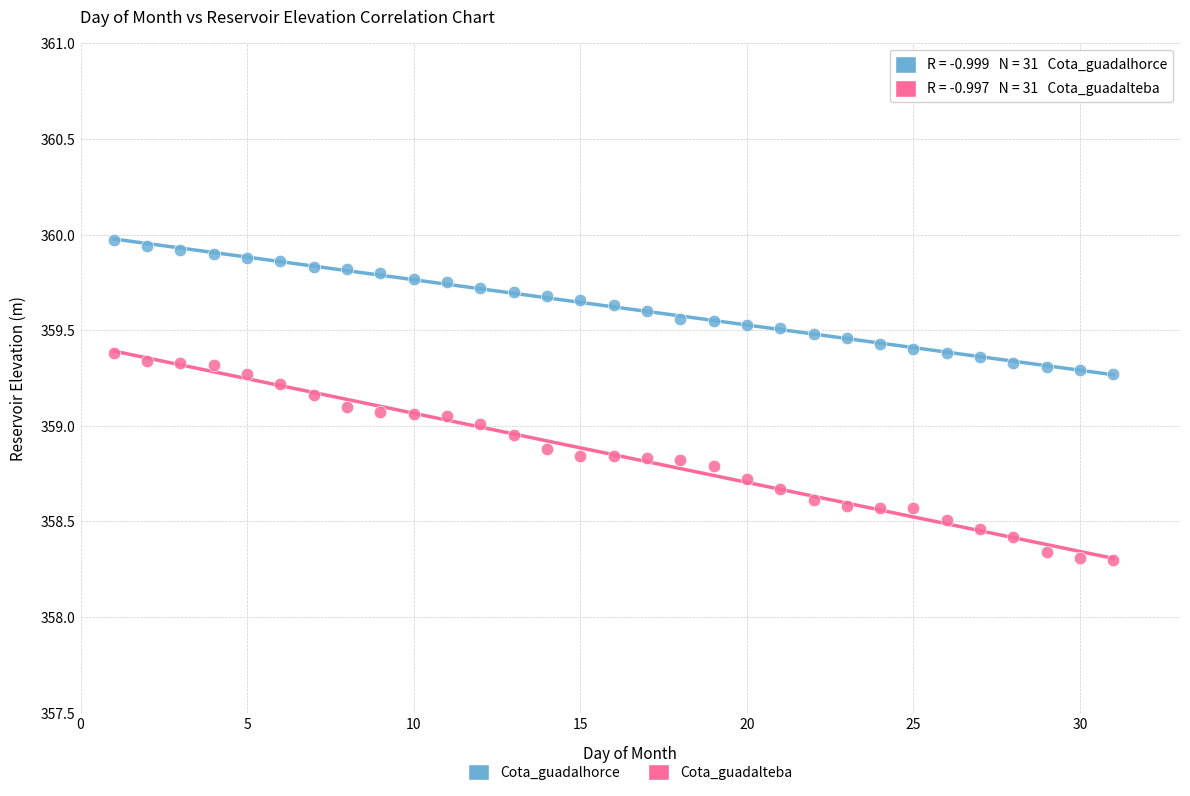

What is the X range (max minus min) for the scatter plot?

30.0